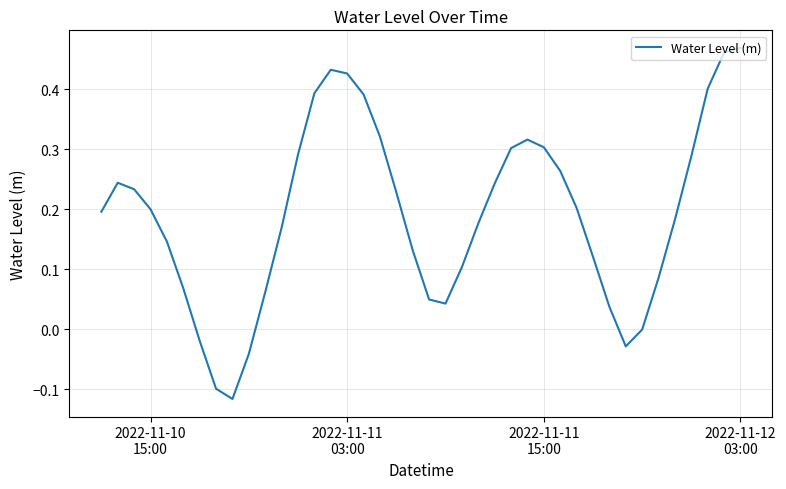

What is the difference between the maximum and minimum values?

0.6